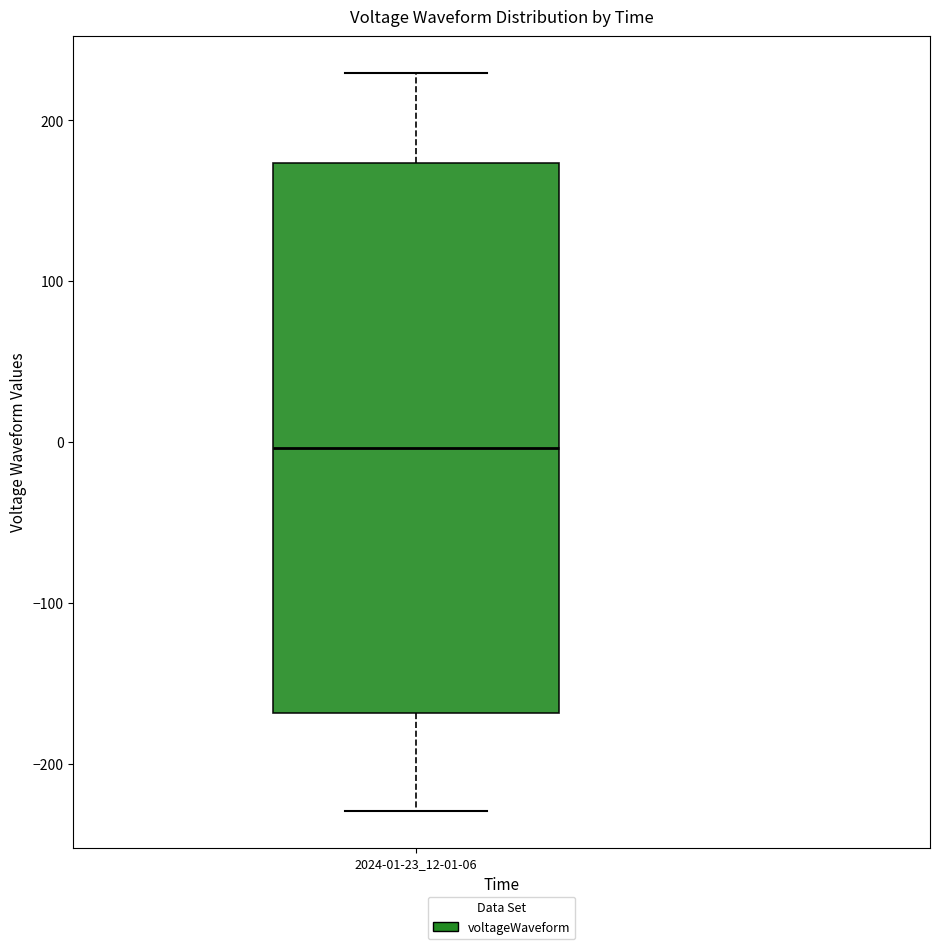

Where does the lower whisker of the box for 2024-01-23_12-01-06 end on the y-axis? The values are not printed on the chart, so give them approximately, as read against the axis.

-230